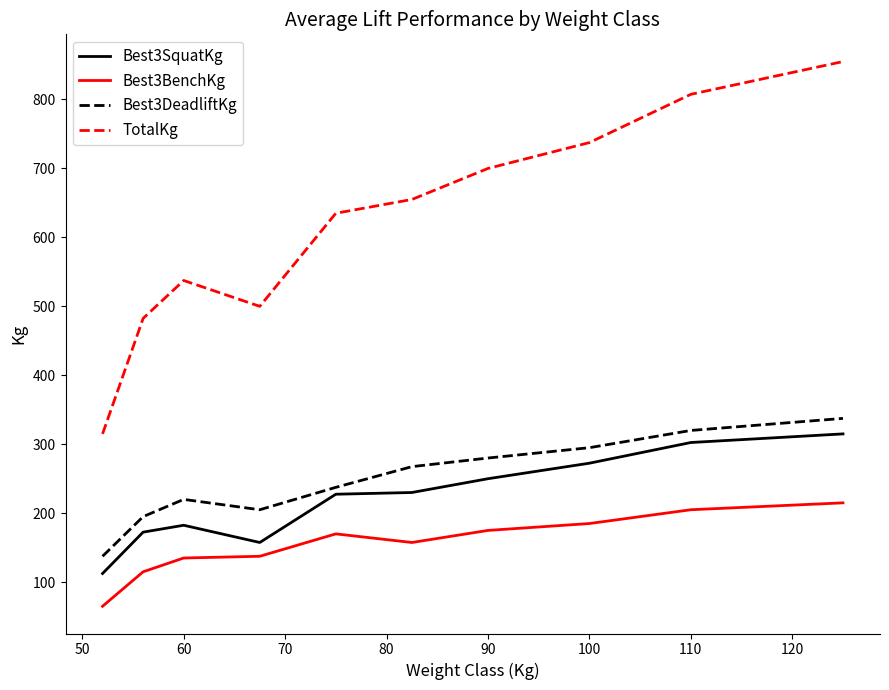

Rank the series by their maximum value, from highest to lowest.

TotalKg, Best3DeadliftKg, Best3SquatKg, Best3BenchKg